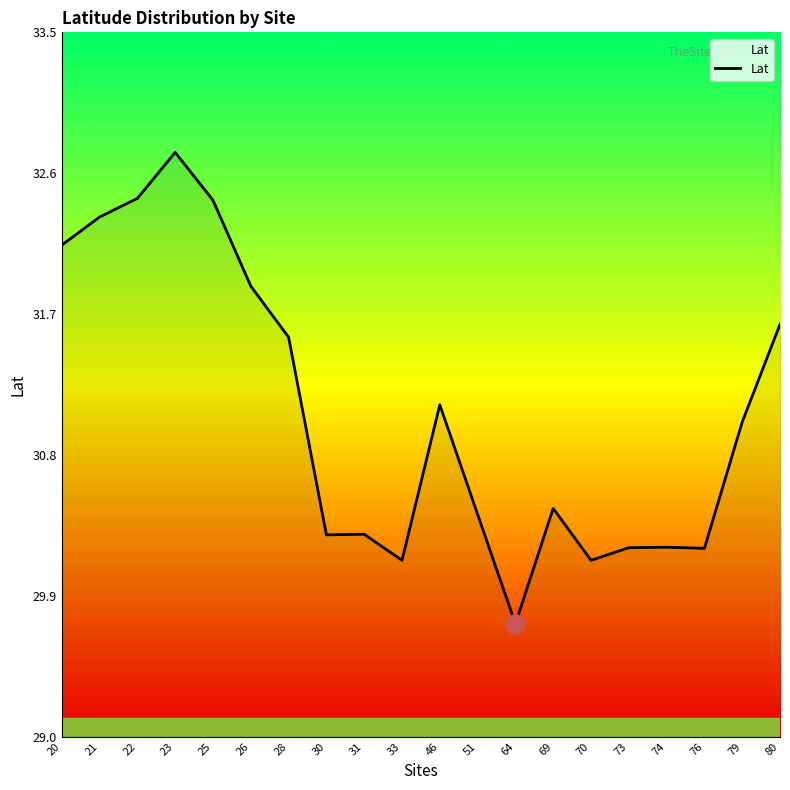

What is the sum of all values?

621.3